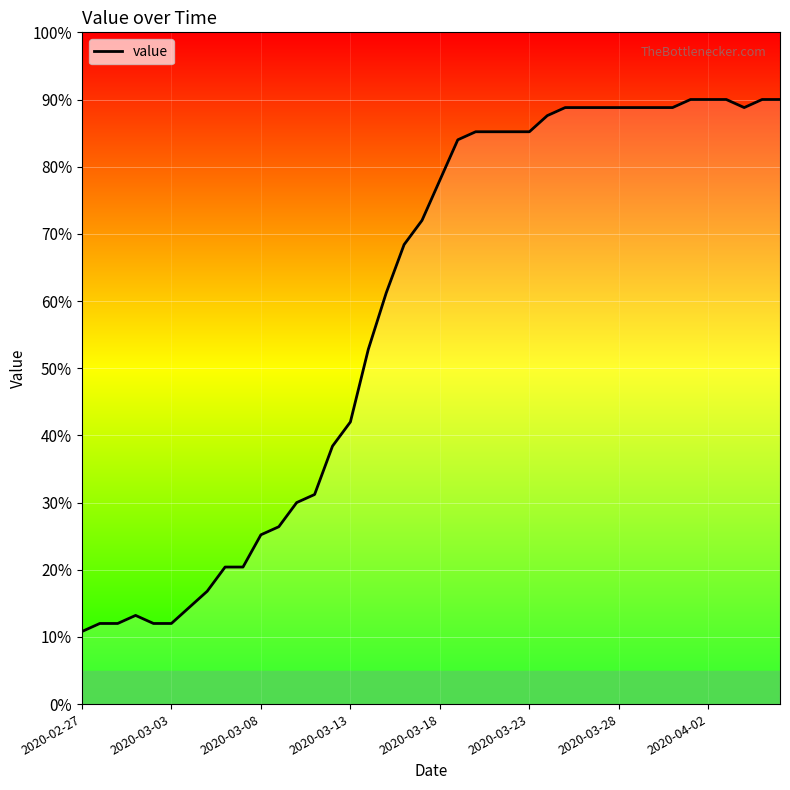

True or false: the data shows 42.0 at 2020-03-13.

True